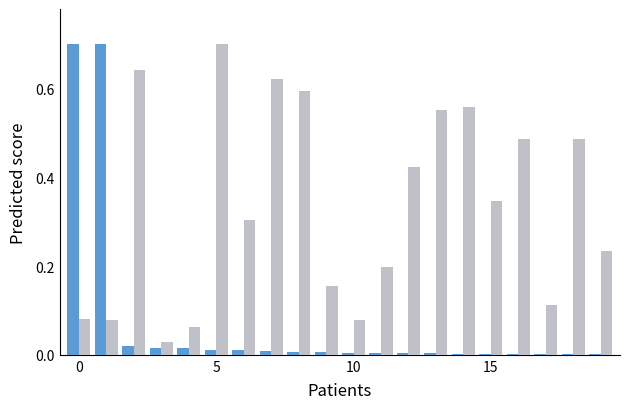

What is the maximum value shown in the chart?

0.7